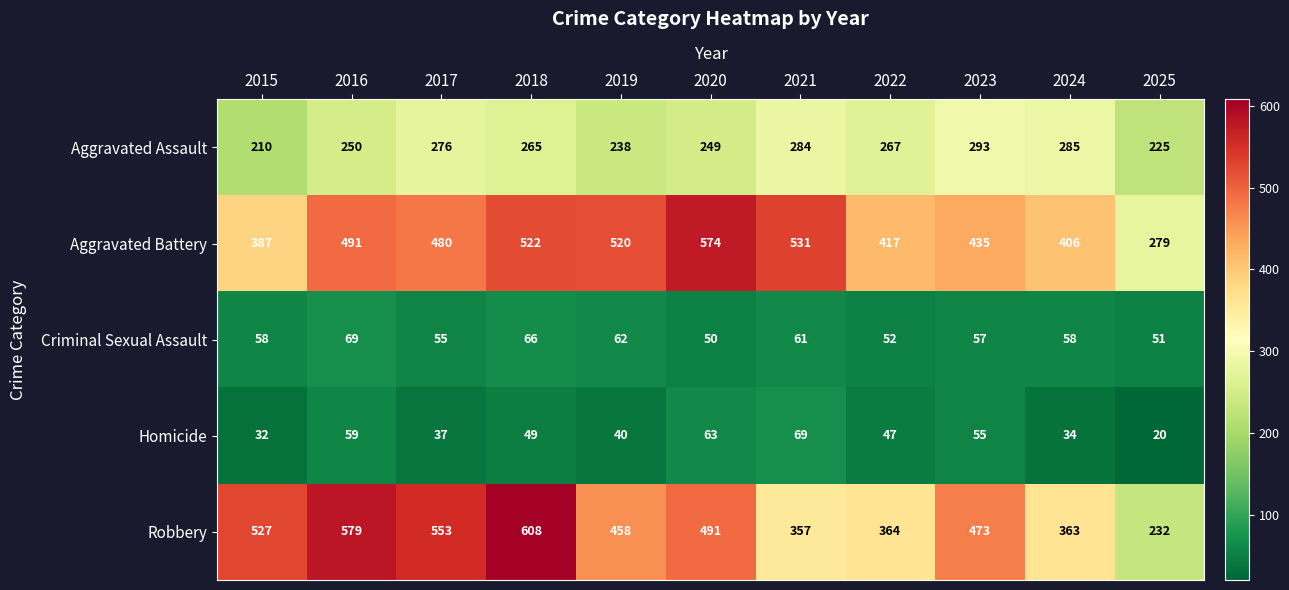

What is the sum of the Aggravated Battery values at 2021 and 2025?

810